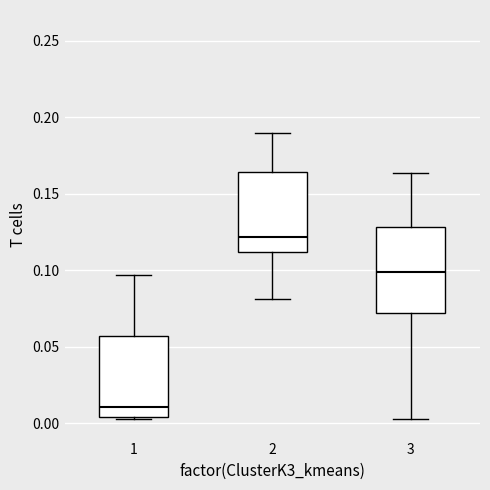

Which box has the lowest median line?

1